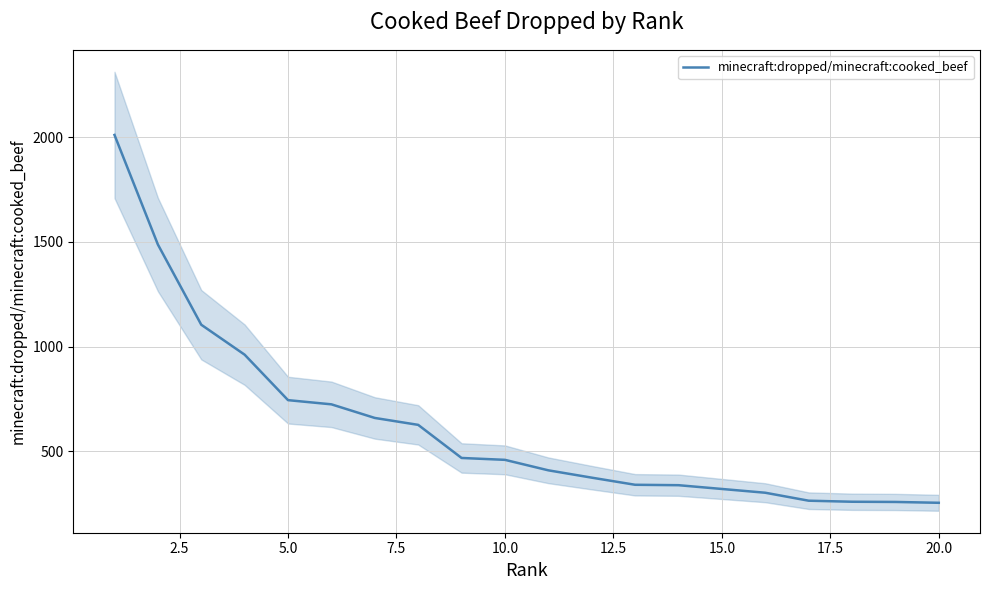

True or false: the data shows 190 at 17.5.

False